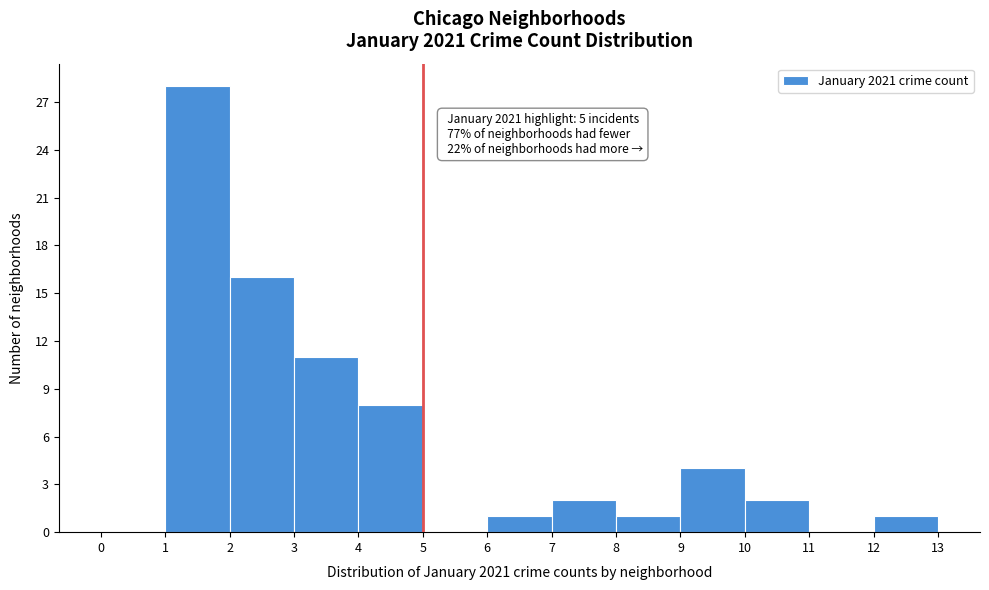

Over which range of the x-axis is the bar tallest?

1 to 2